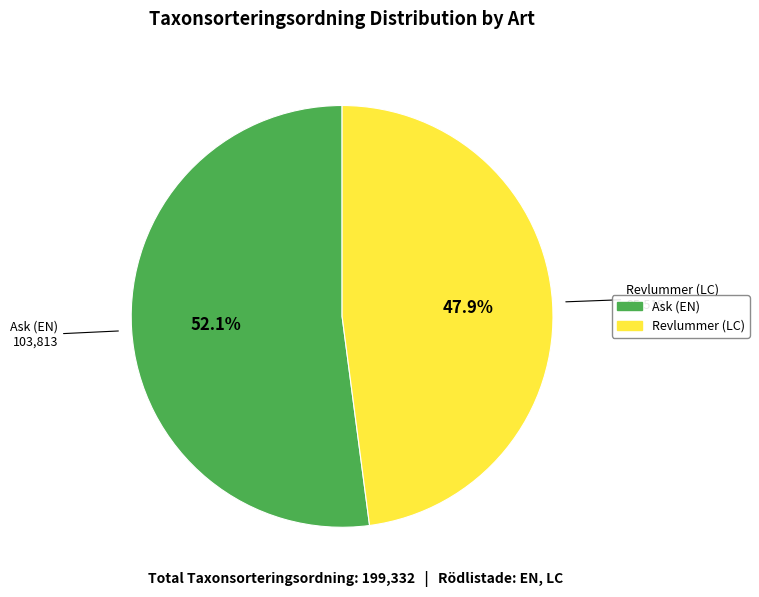

What percentage is the Revlummer (LC) slice, to the nearest percent?

48%